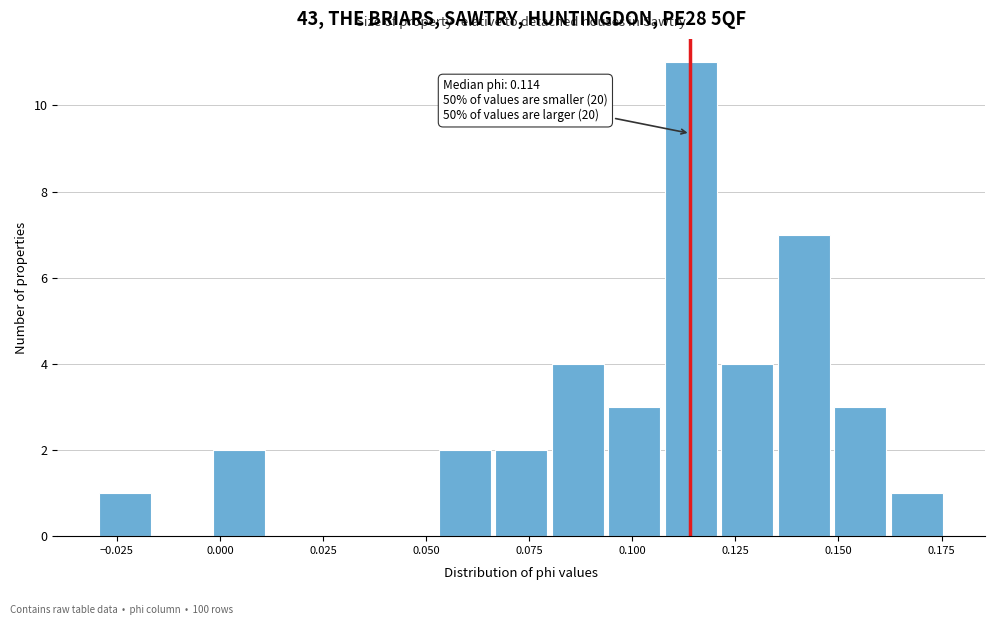

Around what value on the x-axis is the tallest bar? Give the approximate position of its centre, as read against the axis.

0.115